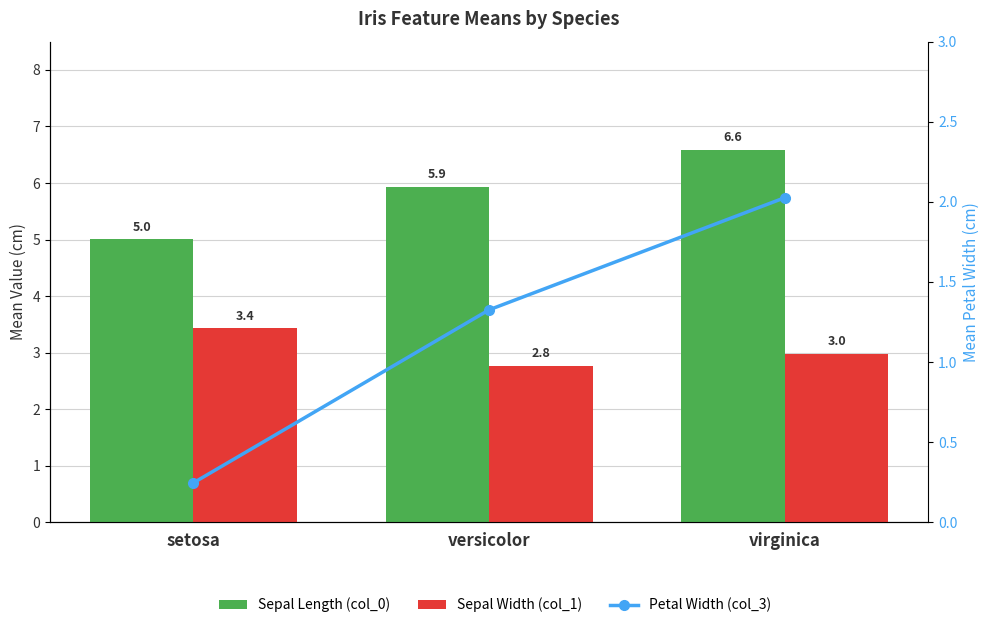

Reading left to right, transcribe all the data shown in this chart.

Sepal Length (col_0): setosa=5.0	versicolor=5.9	virginica=6.6
Sepal Width (col_1): setosa=3.4	versicolor=2.8	virginica=3.0
Petal Width (col_3): setosa=0.2	versicolor=1.3	virginica=2.0